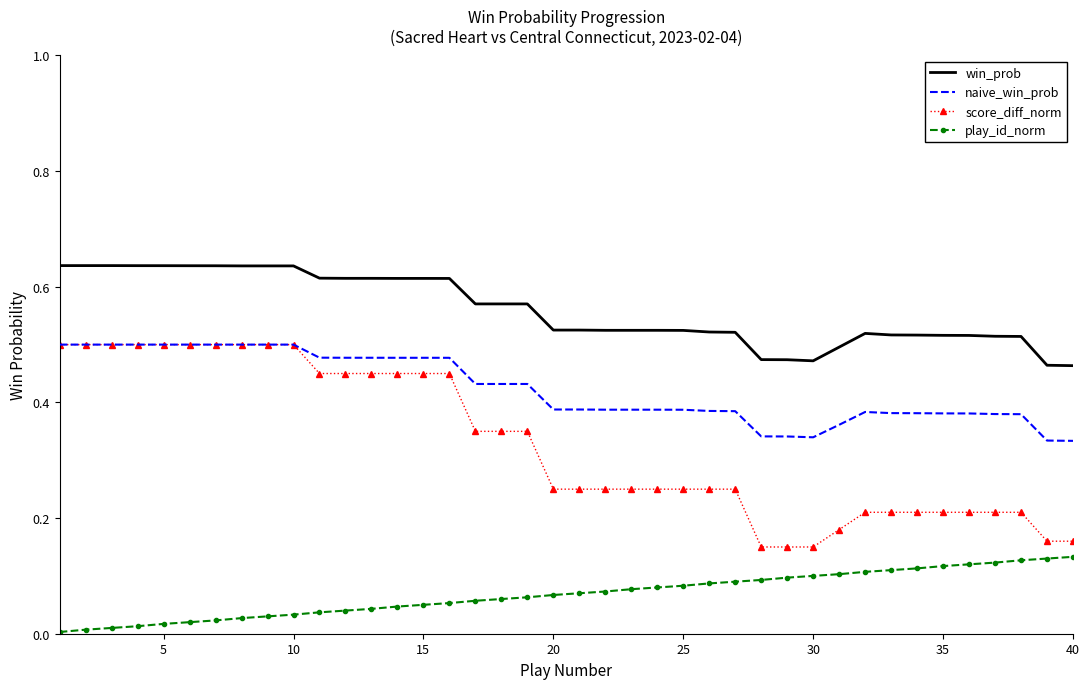

How many distinct data groups are displayed?

4